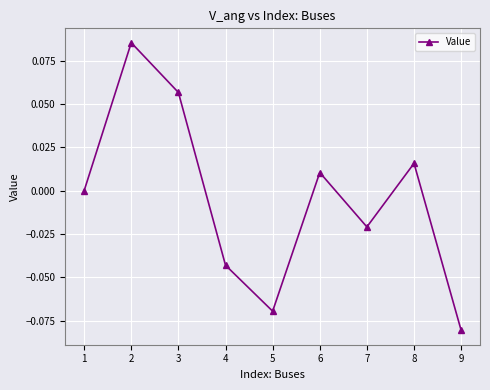

Which label corresponds to the smallest value in the chart?

9